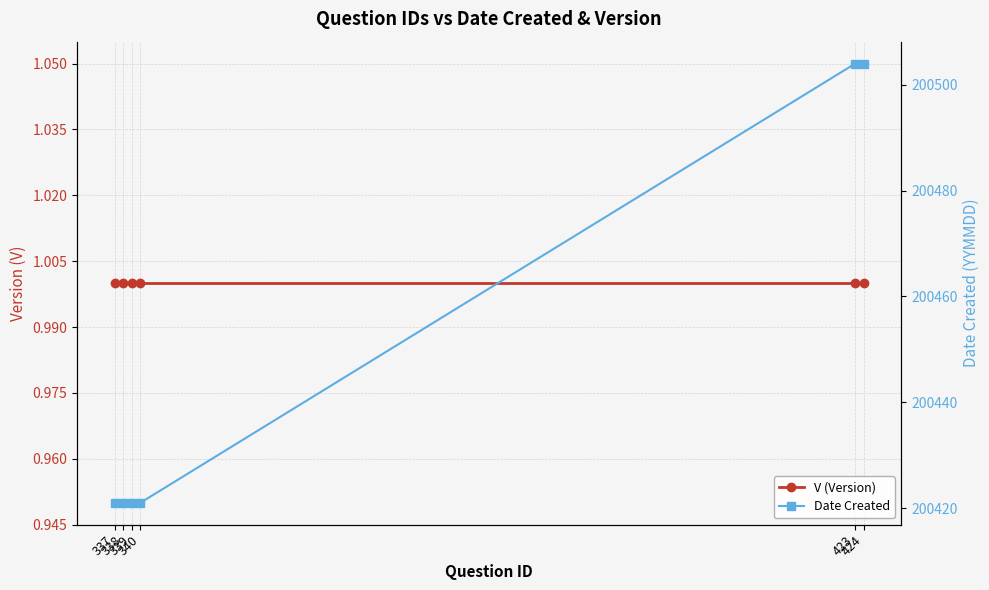

What is the value of the Date Created point at the 3rd from the left?

200421